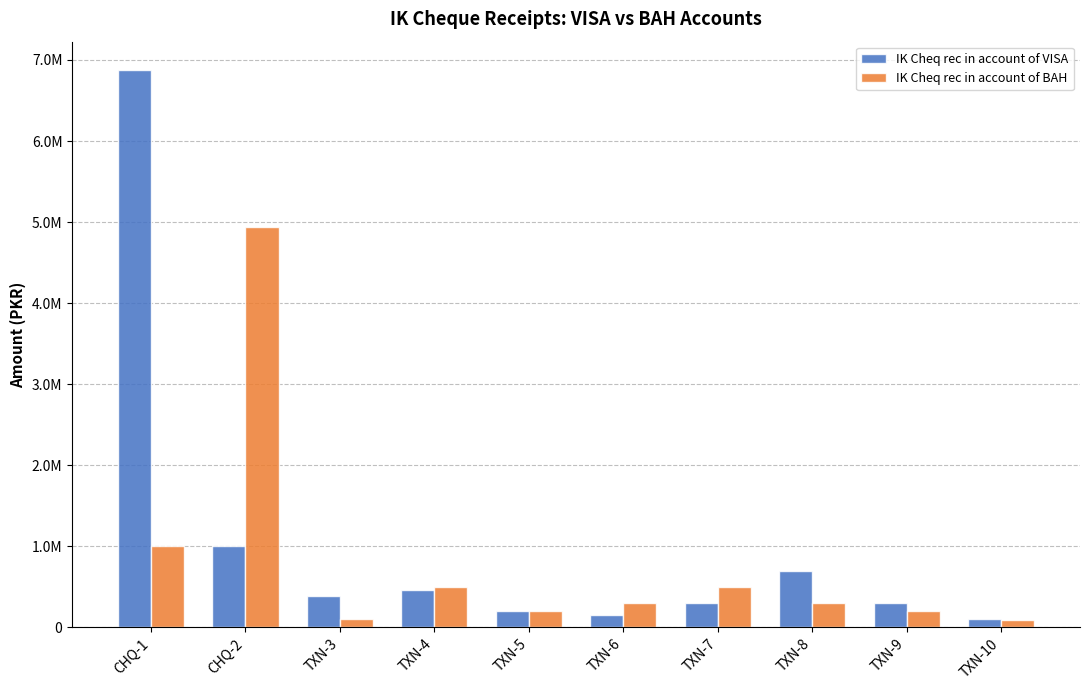

The value of IK Cheq rec in account of BAH at TXN-10 is 65953. True or false?

False